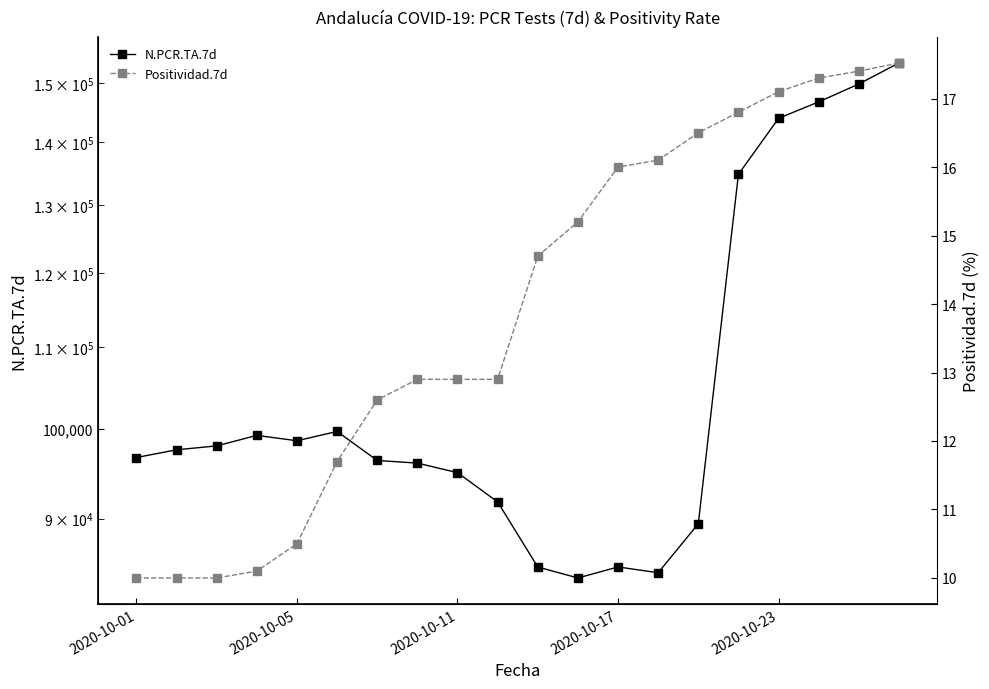

Count the number of categories in the chart.

20